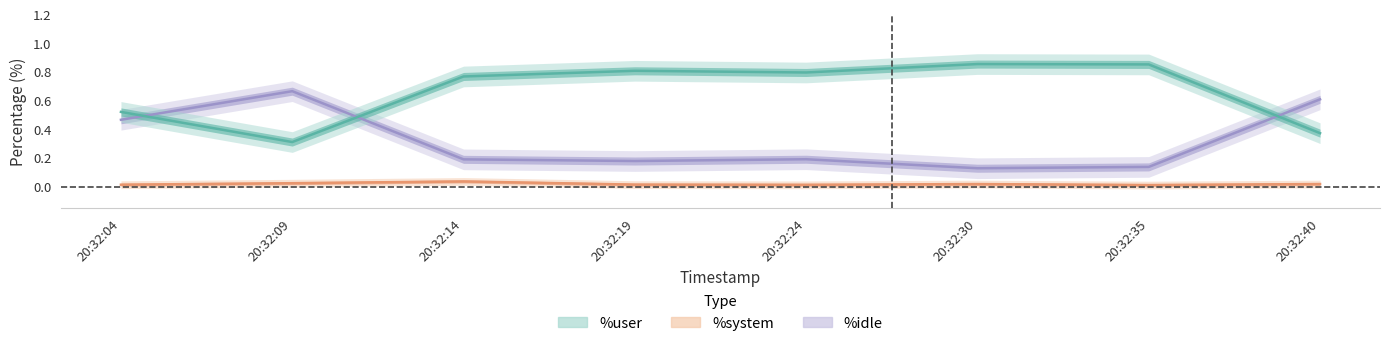

True or false: %system and %idle intersect in this chart.

False